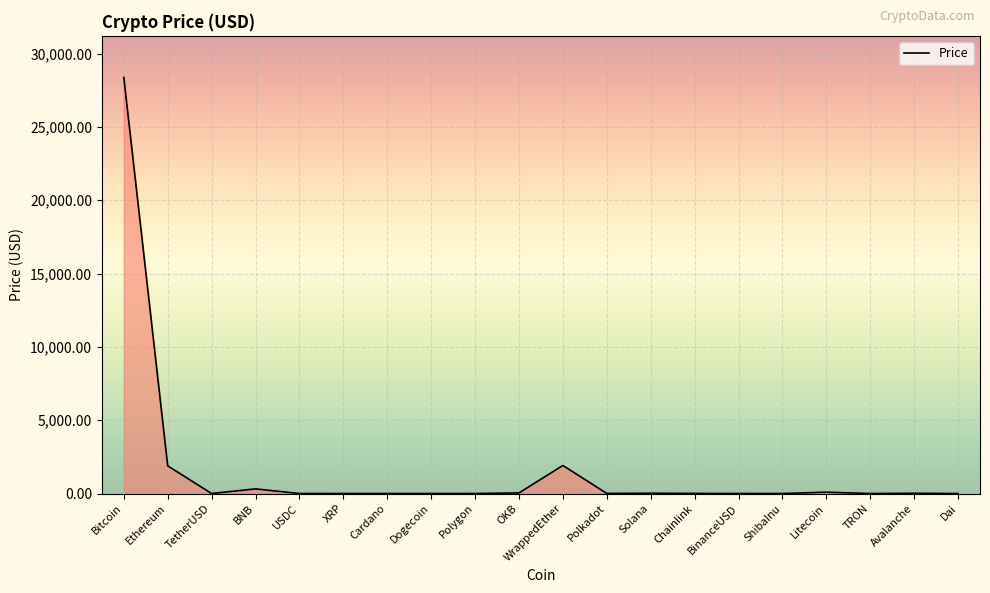

What is the difference between the maximum and minimum values?

28376.4